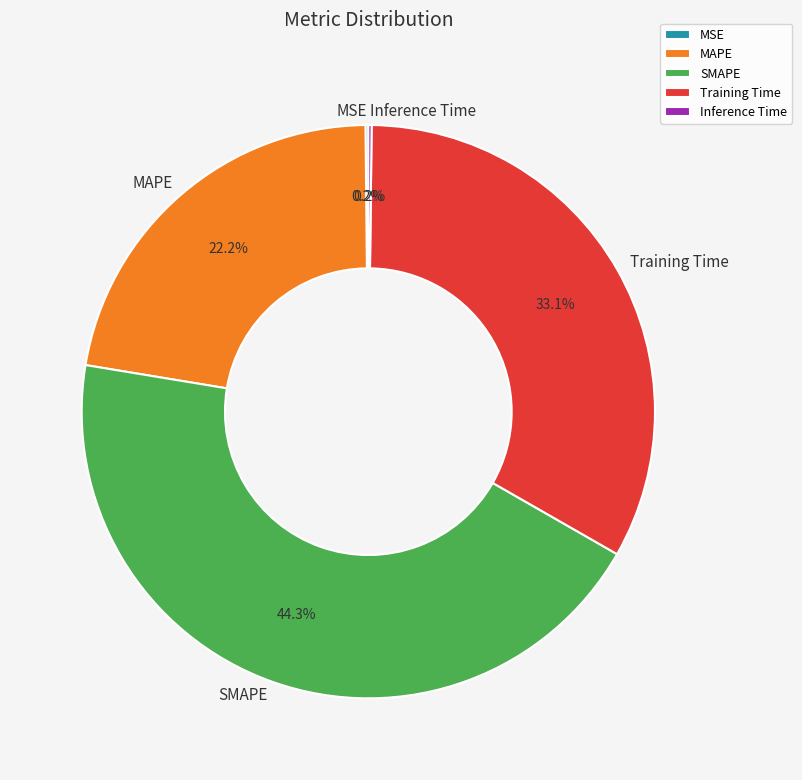

To the nearest percent, what portion does Training Time represent?

33%